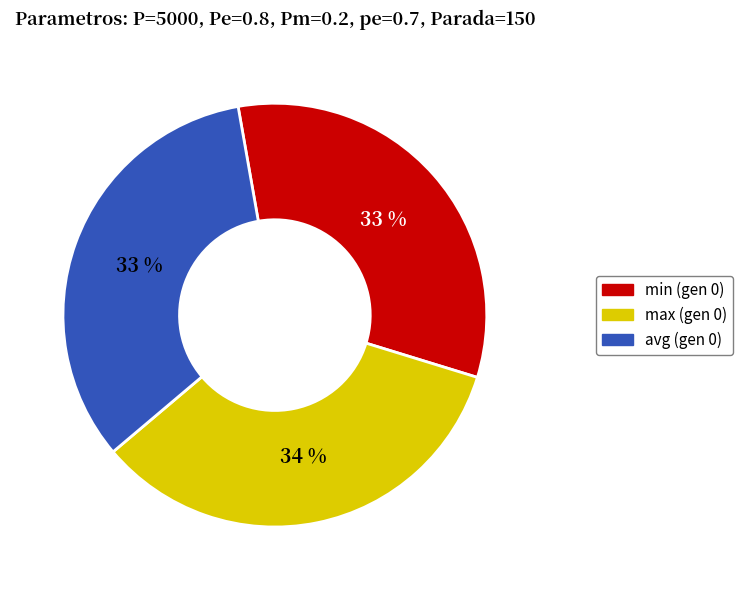

Is there any slice that represents more than half of the pie?

No